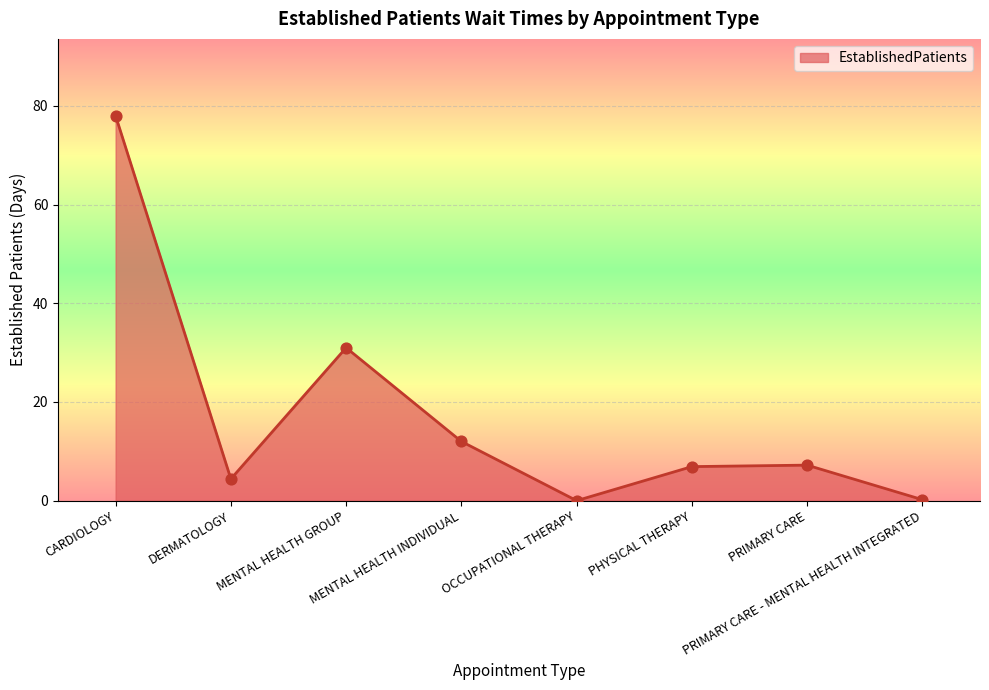

What is the change in value from MENTAL HEALTH GROUP to PRIMARY CARE?

-23.8